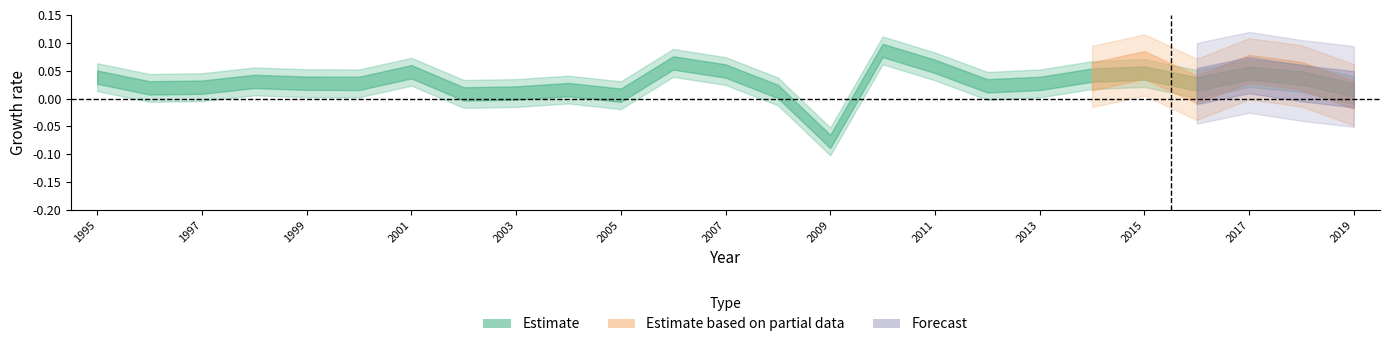

Which category has the highest value in the BW series?

2010